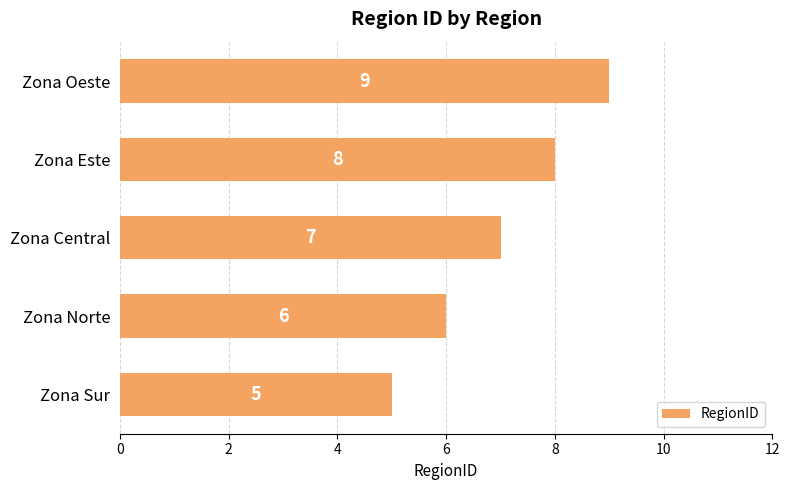

List the labels in order of value, largest first.

Zona Oeste, Zona Este, Zona Central, Zona Norte, Zona Sur